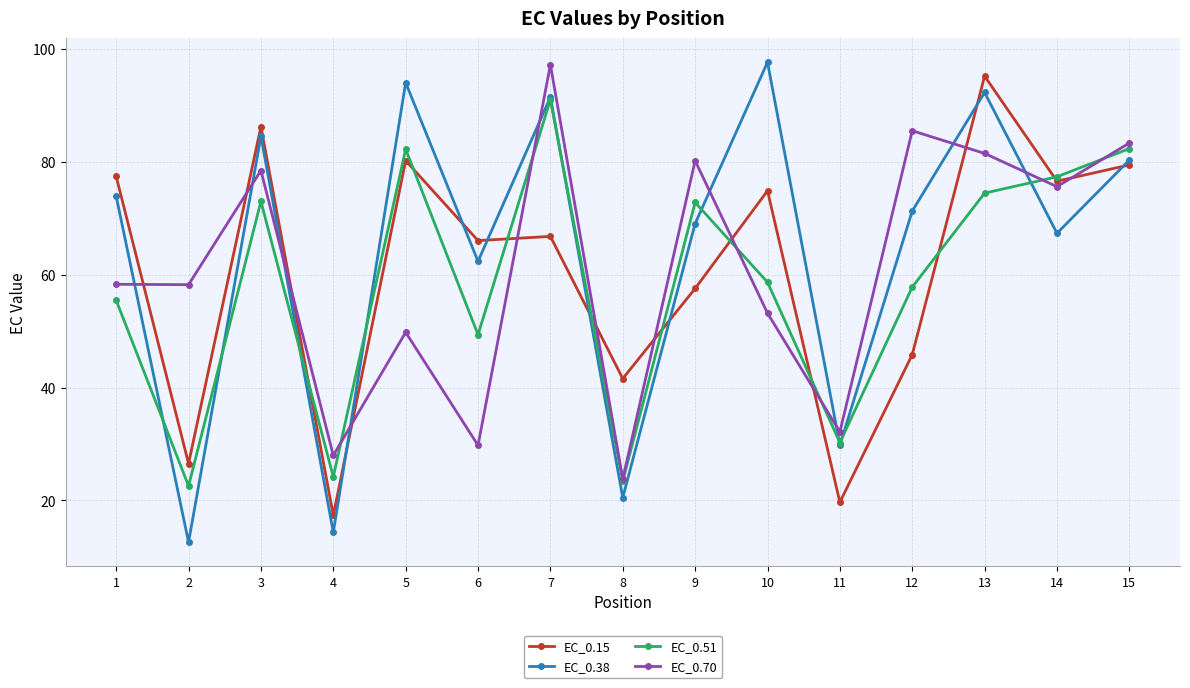

Read the EC_0.38 value at 7.

91.5